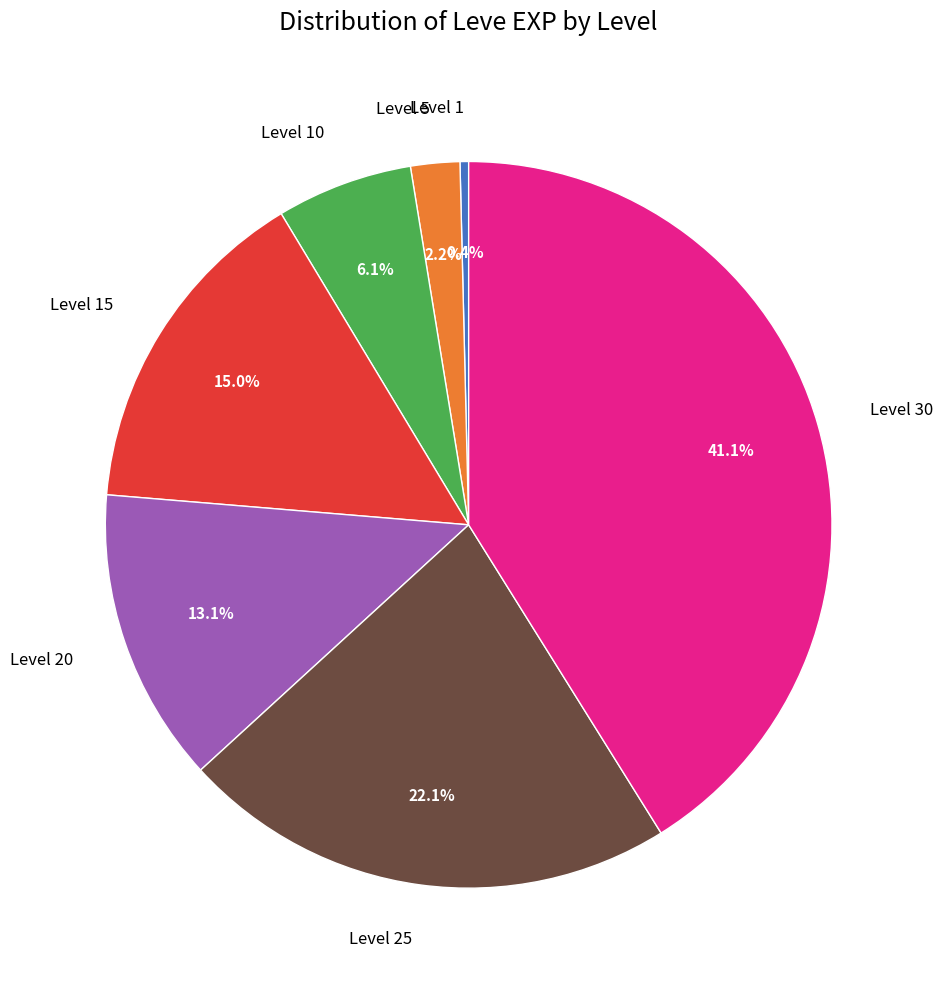

Which slice is the smallest?

Level 1